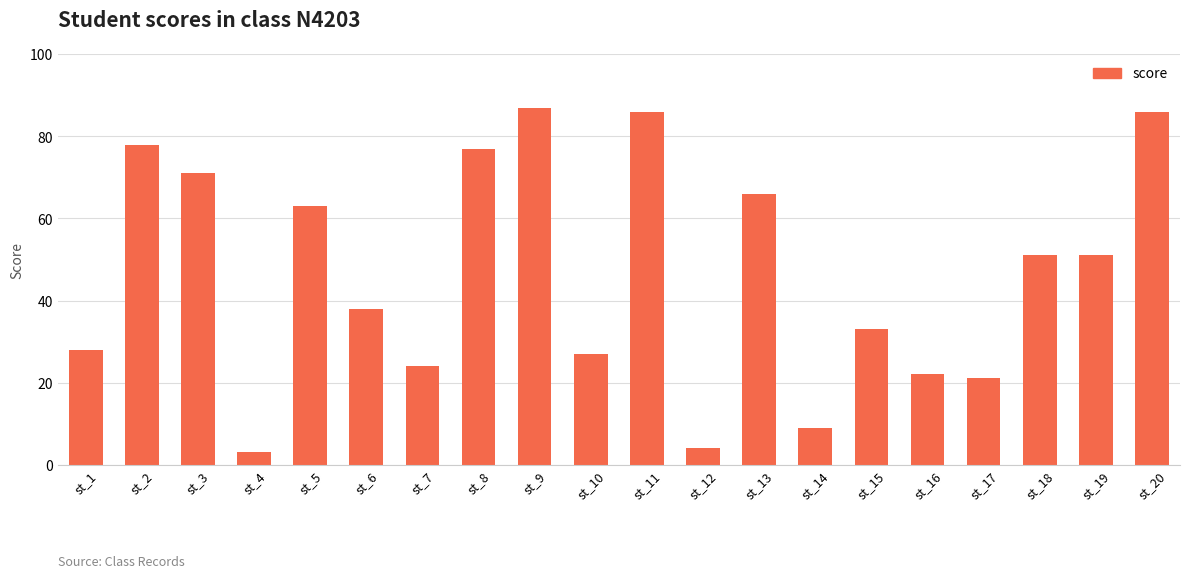

Which has a higher value, st_17 or st_9?

st_9